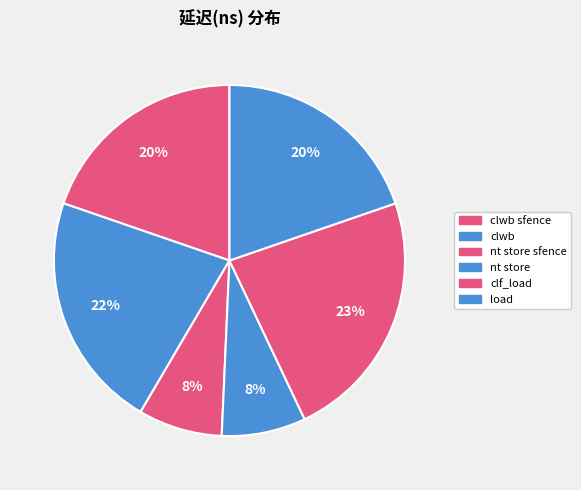

How many slices are in this pie chart?

6